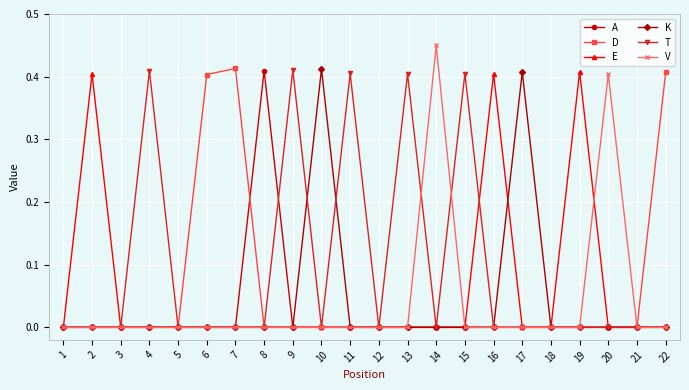

What are all the series names shown in the legend?

A, D, E, K, T, V